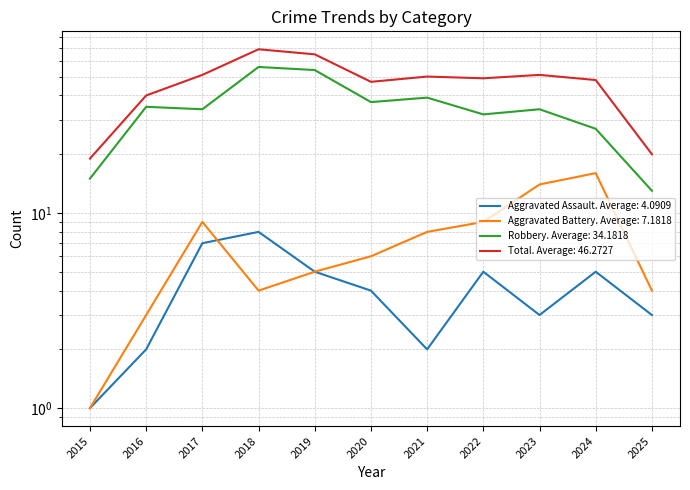

How many values in the Aggravated Battery series exceed 6?

5